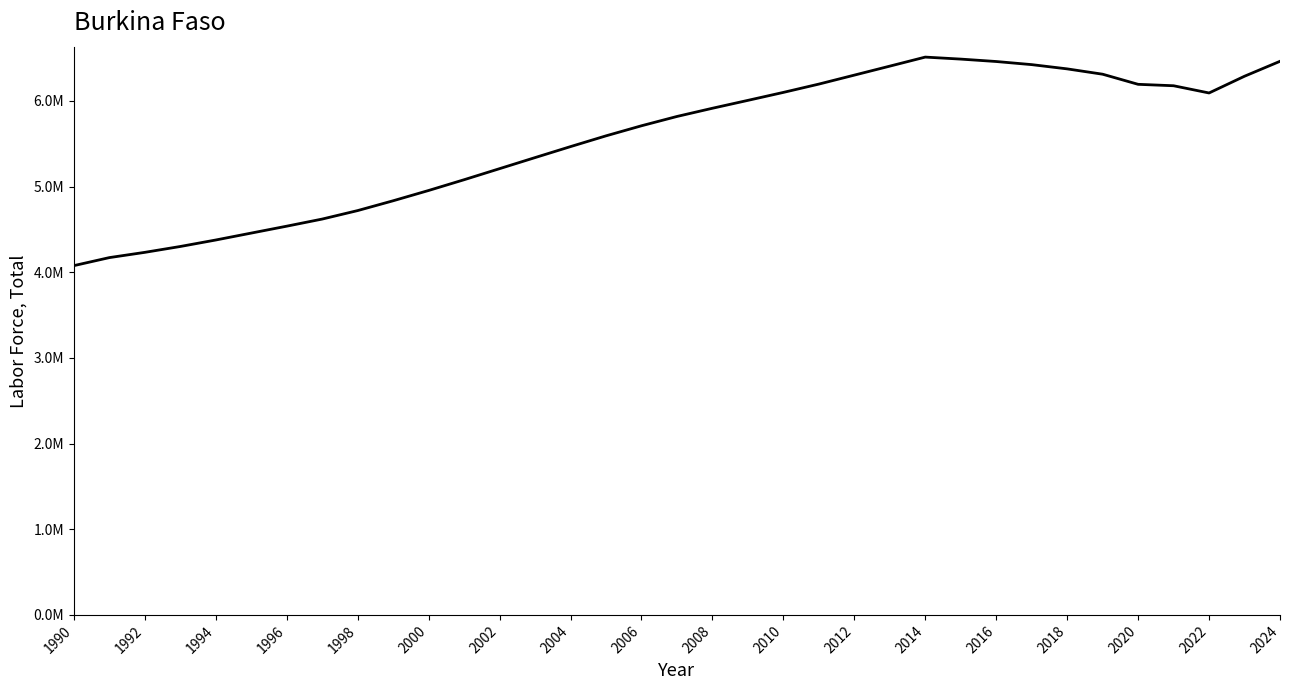

Does the chart display data point markers on the line(s)?

No